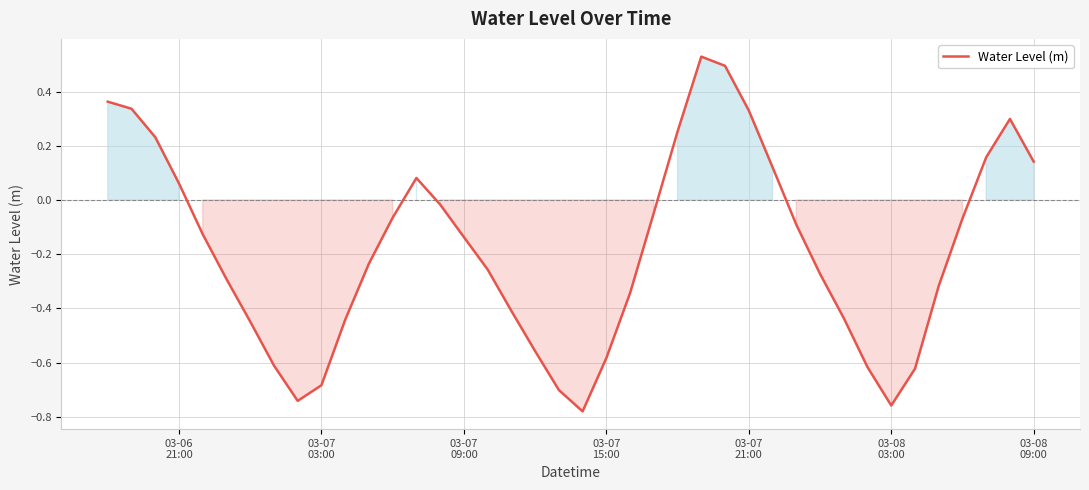

What is the difference between the maximum and minimum values?

1.3